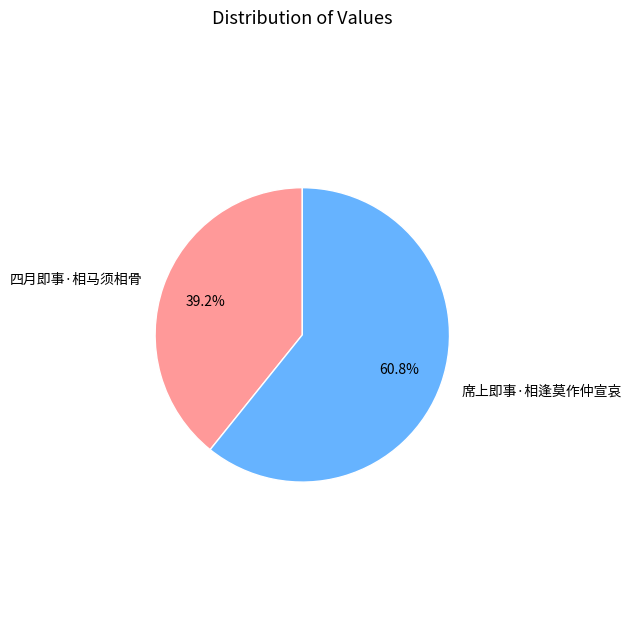

What is the smallest slice in the pie chart?

四月即事·相马须相骨